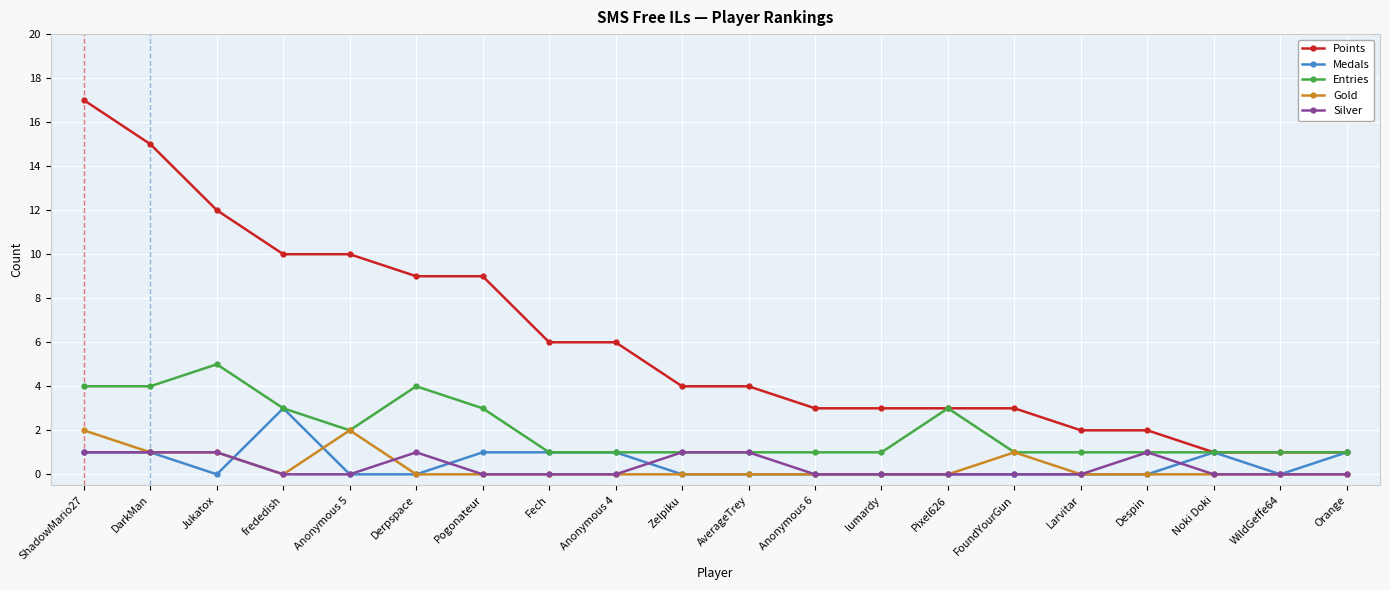

At how many categories does at least one series exceed 8?

7